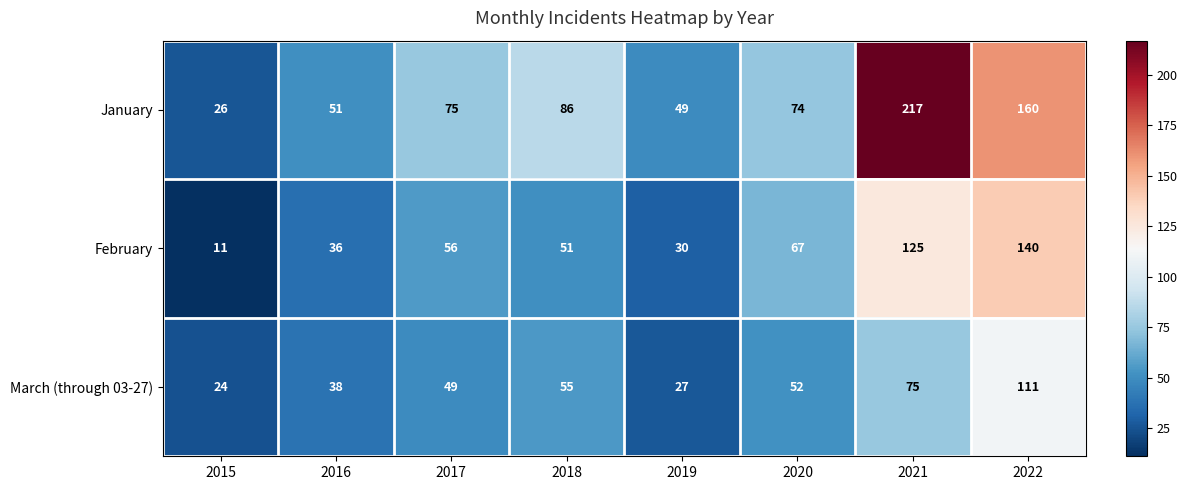

Which series changed the most between 2015 and 2021?

January